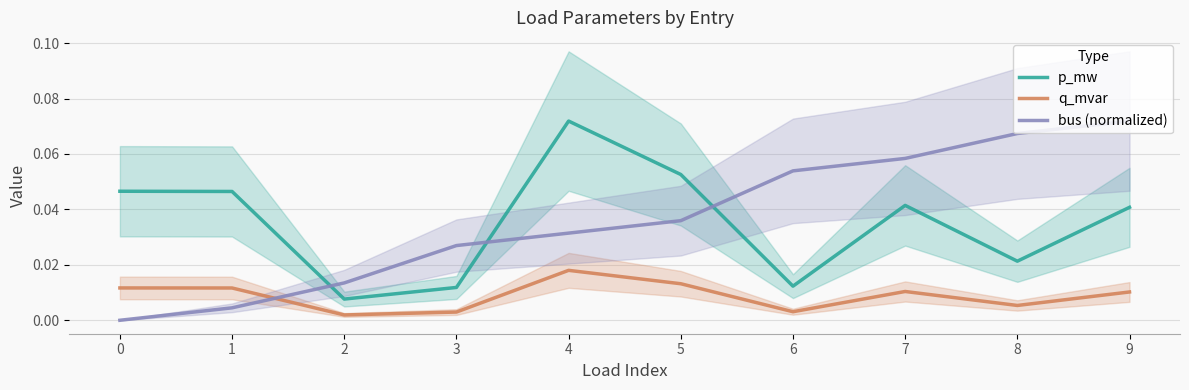

How many values in bus (normalized) are above zero?

9